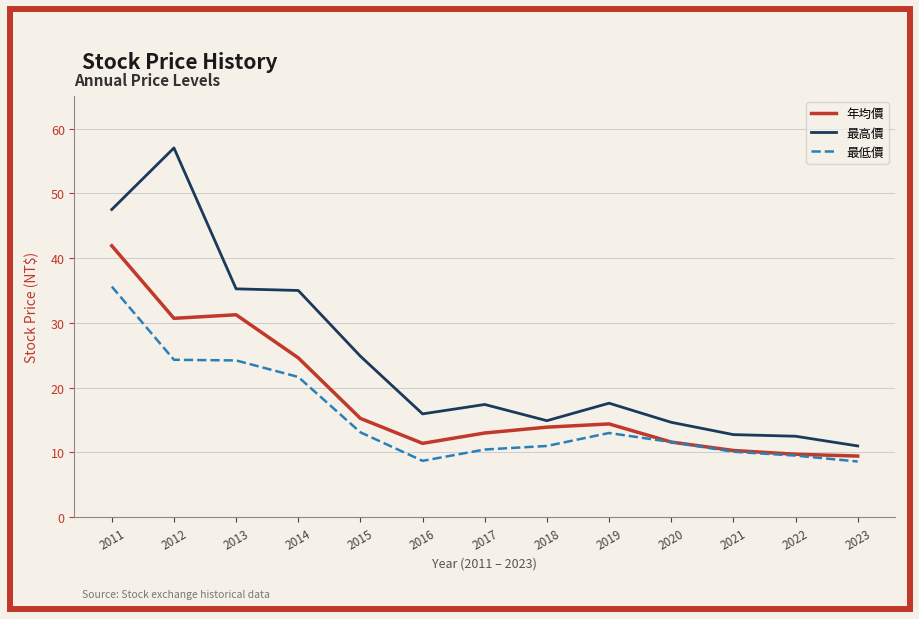

In 年均價, how many points are lower than both neighbors (excluding endpoints)?

2